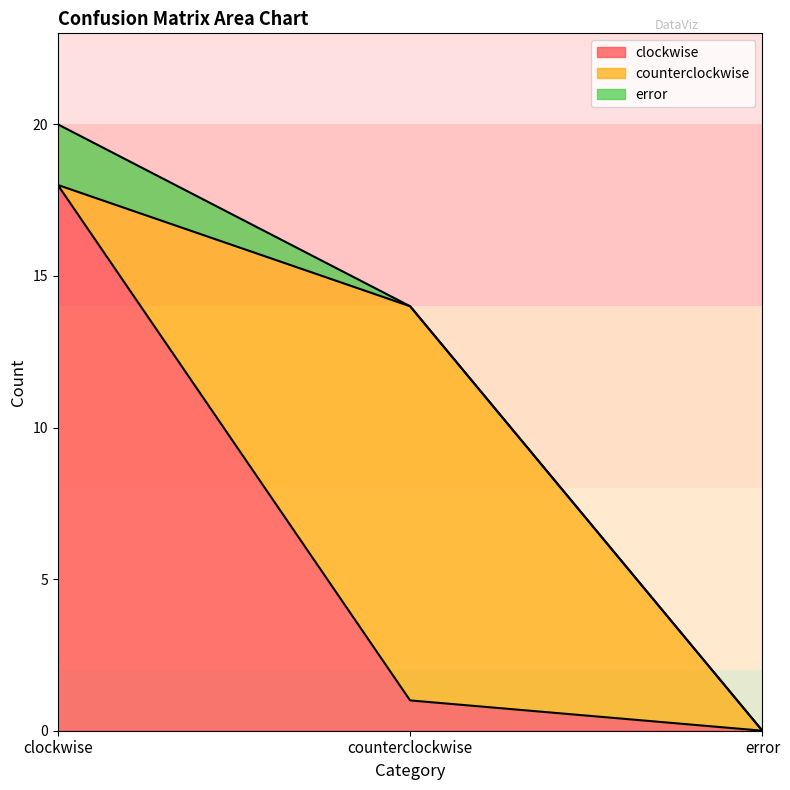

Between error and clockwise, which is larger?

clockwise